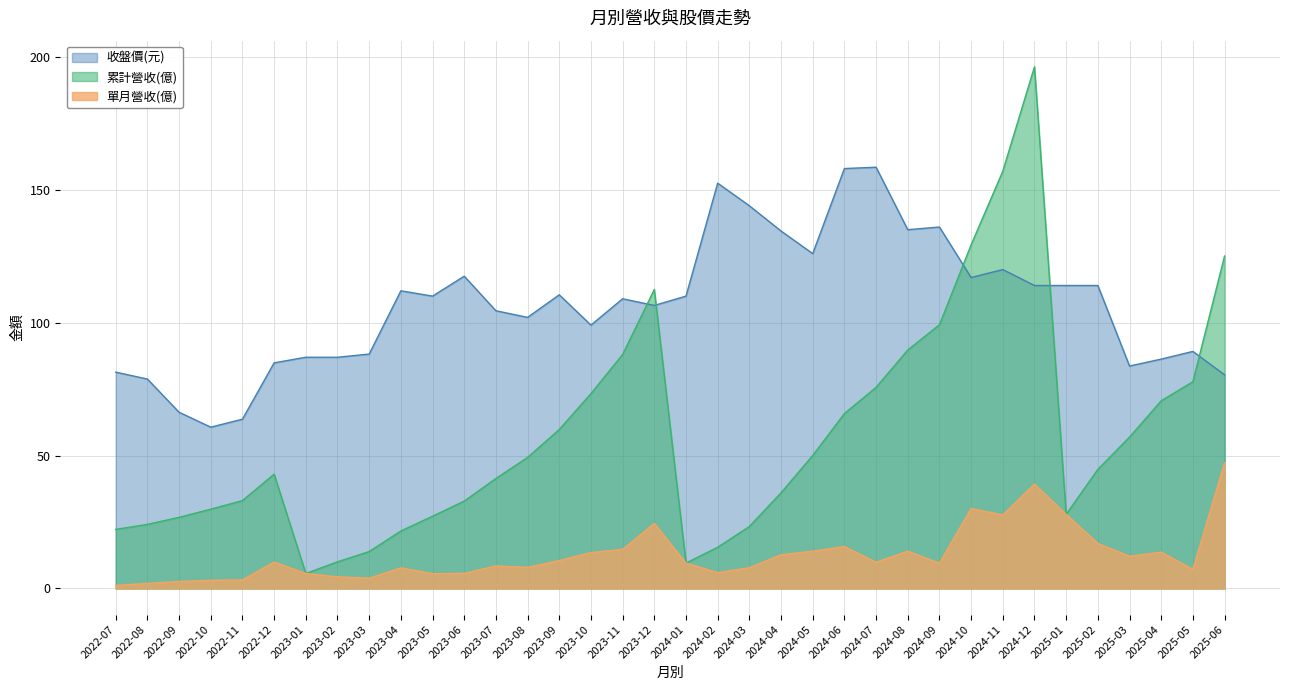

Does the chart display data point markers on the line(s)?

No